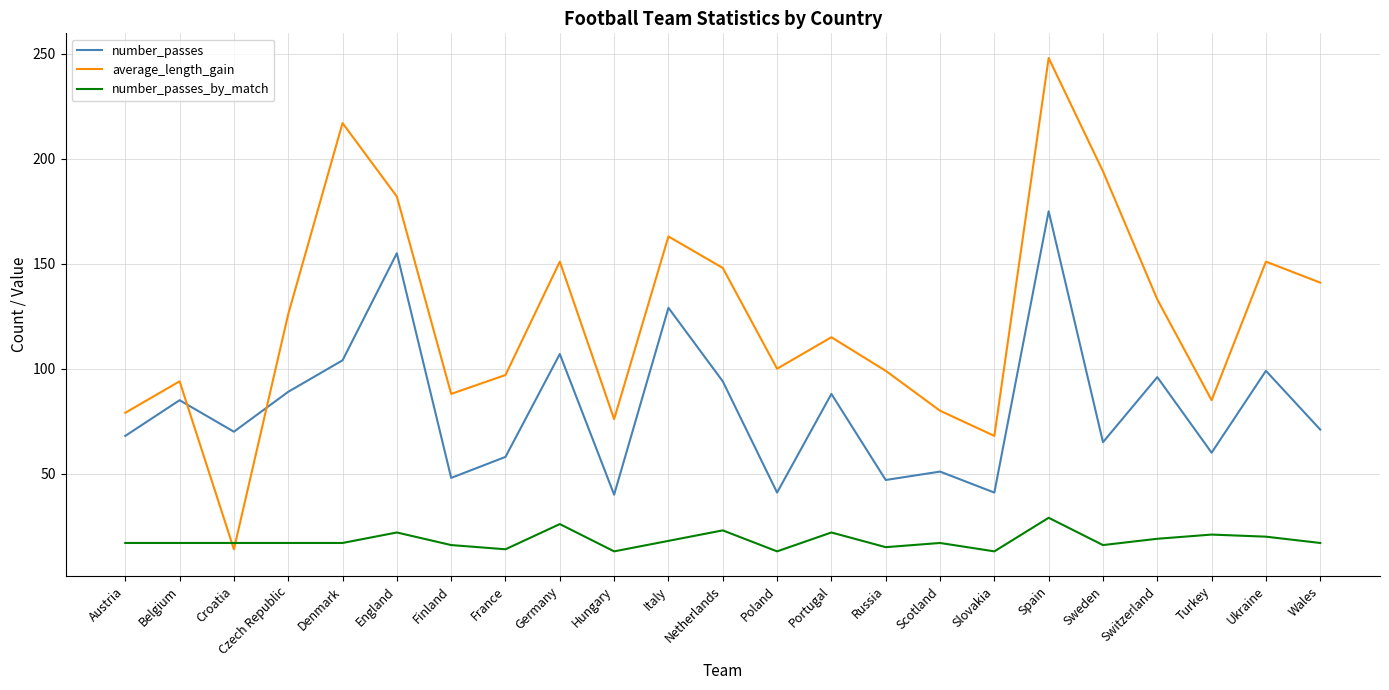

Does the chart display data point markers on the line(s)?

No